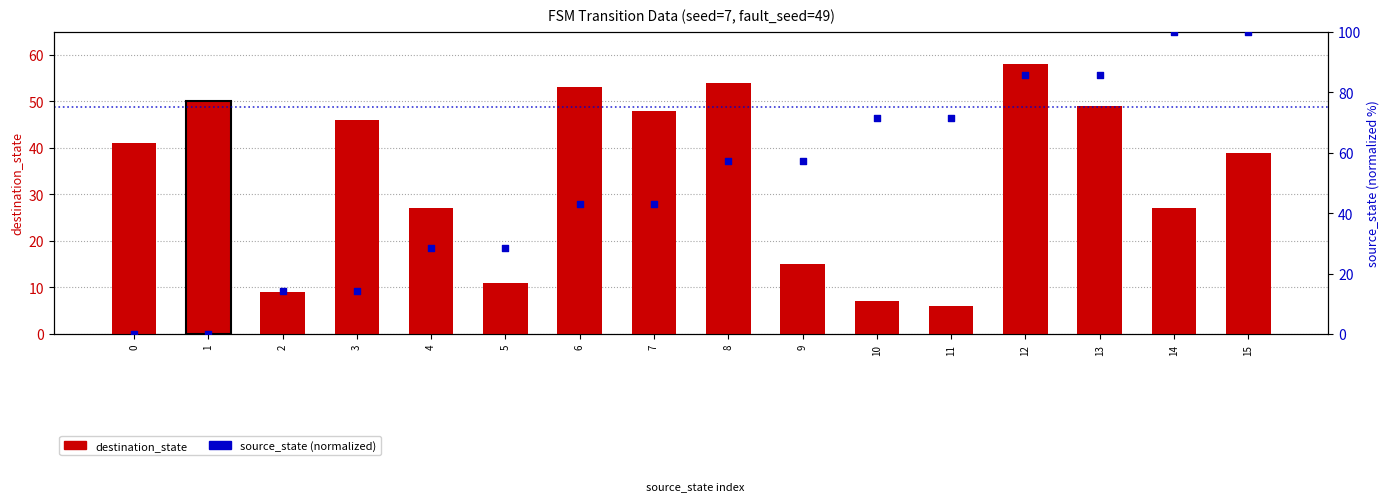

Which series has the largest total across all categories?

source_state (normalized)